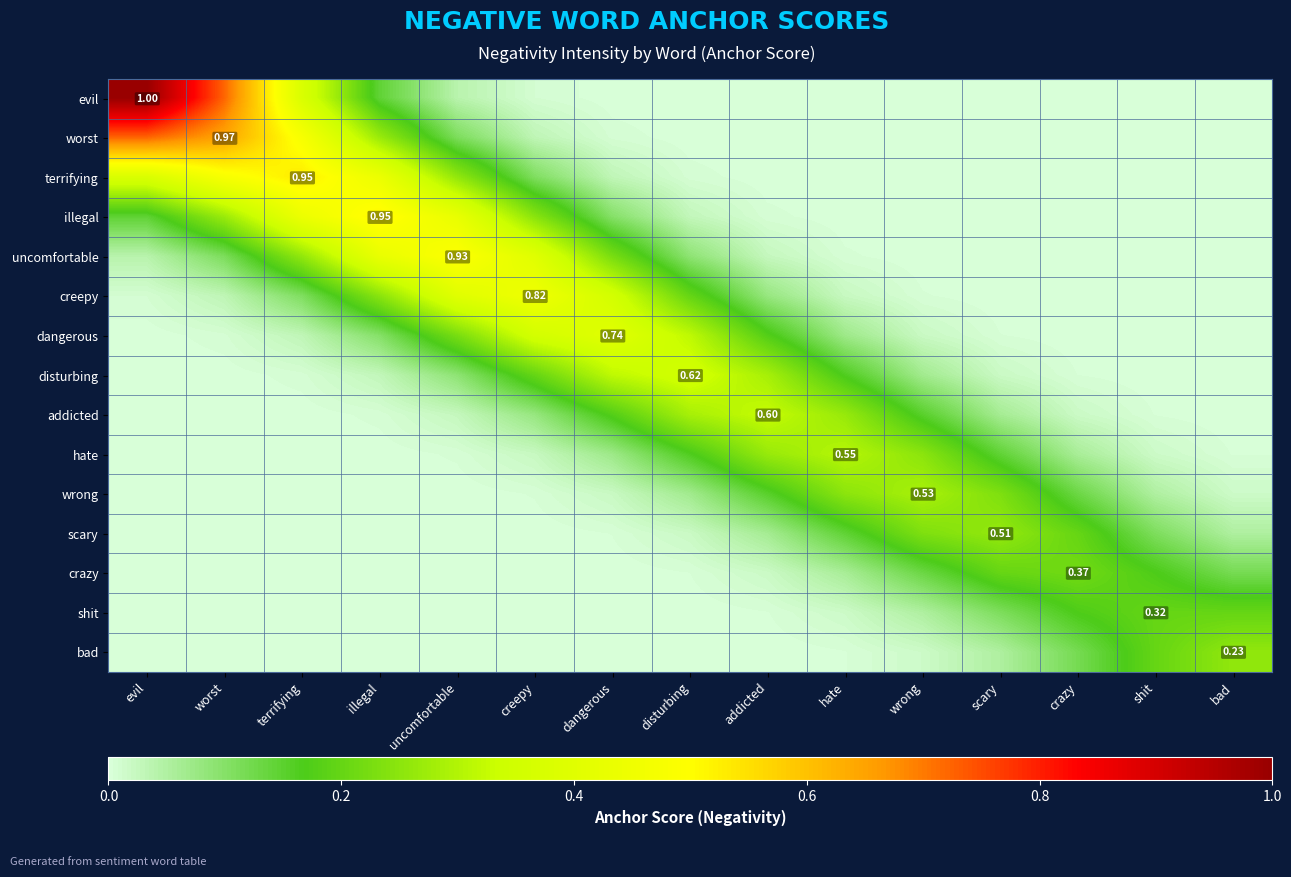

Which series changed the most between uncomfortable and shit?

uncomfortable